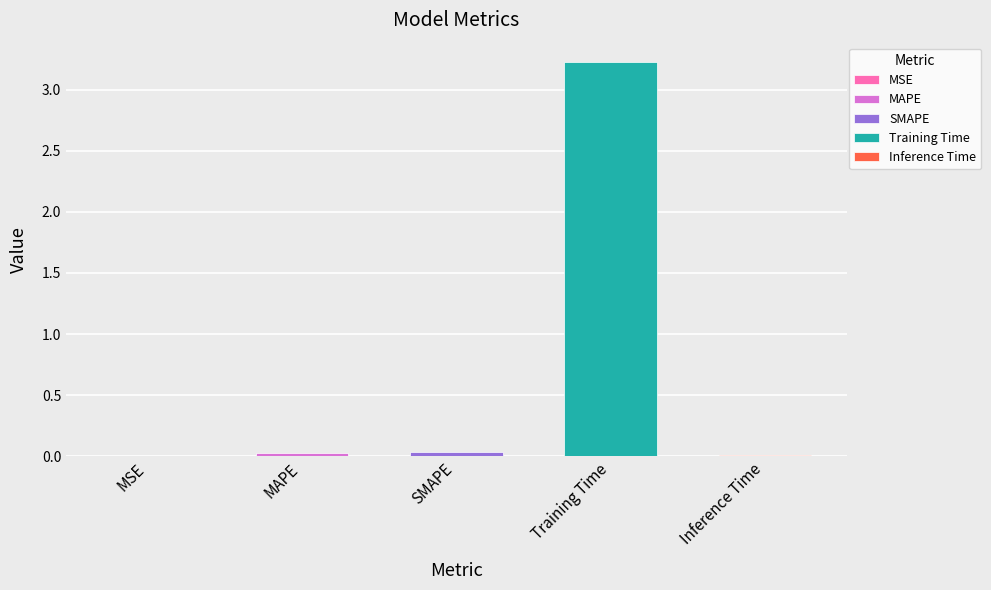

Is it true that the value at Training Time is 3.2?

True